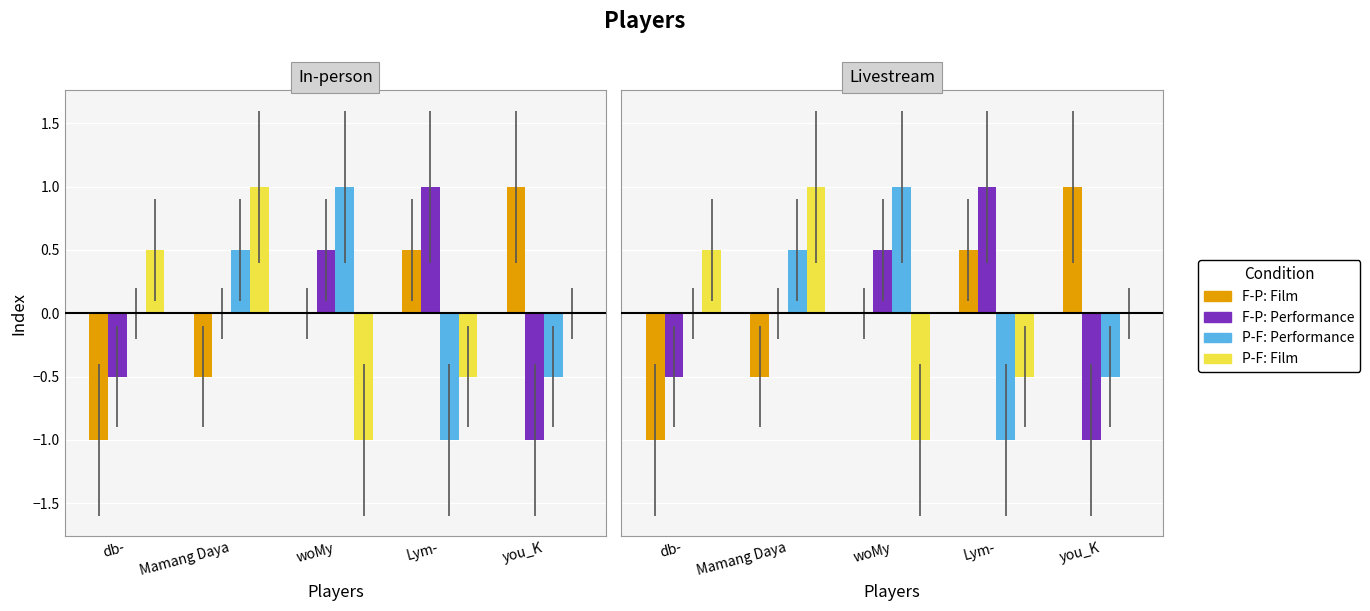

Between db- and Lym-, which series saw the biggest shift?

F-P: Film